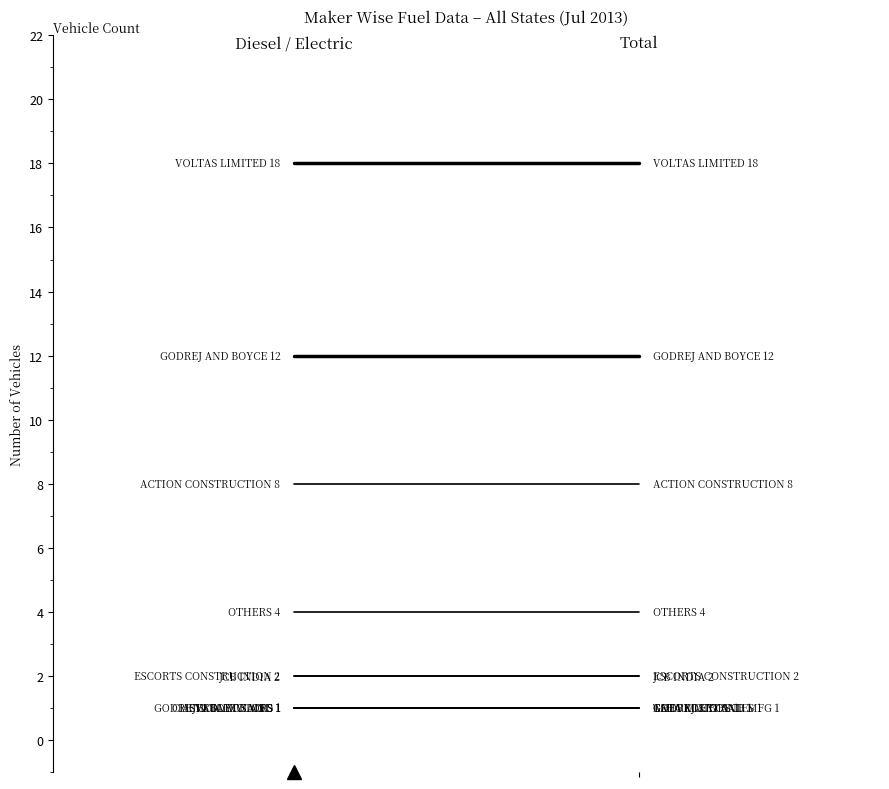

True or false: DIESEL and ELECTRIC(BOV) intersect in this chart.

False